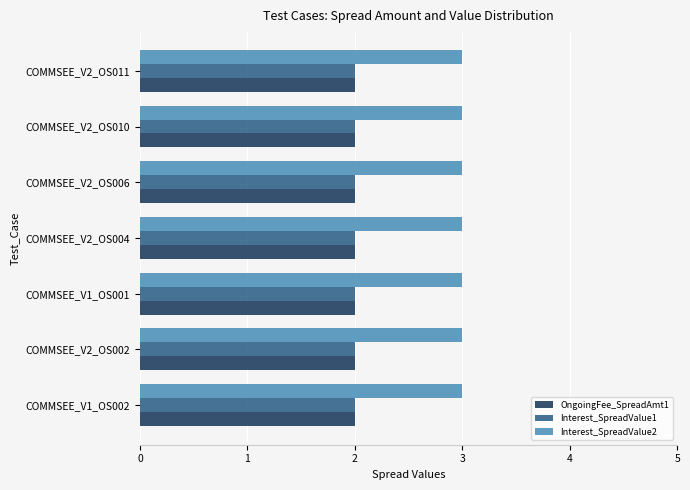

Which series has the largest total across all categories?

Interest_SpreadValue2